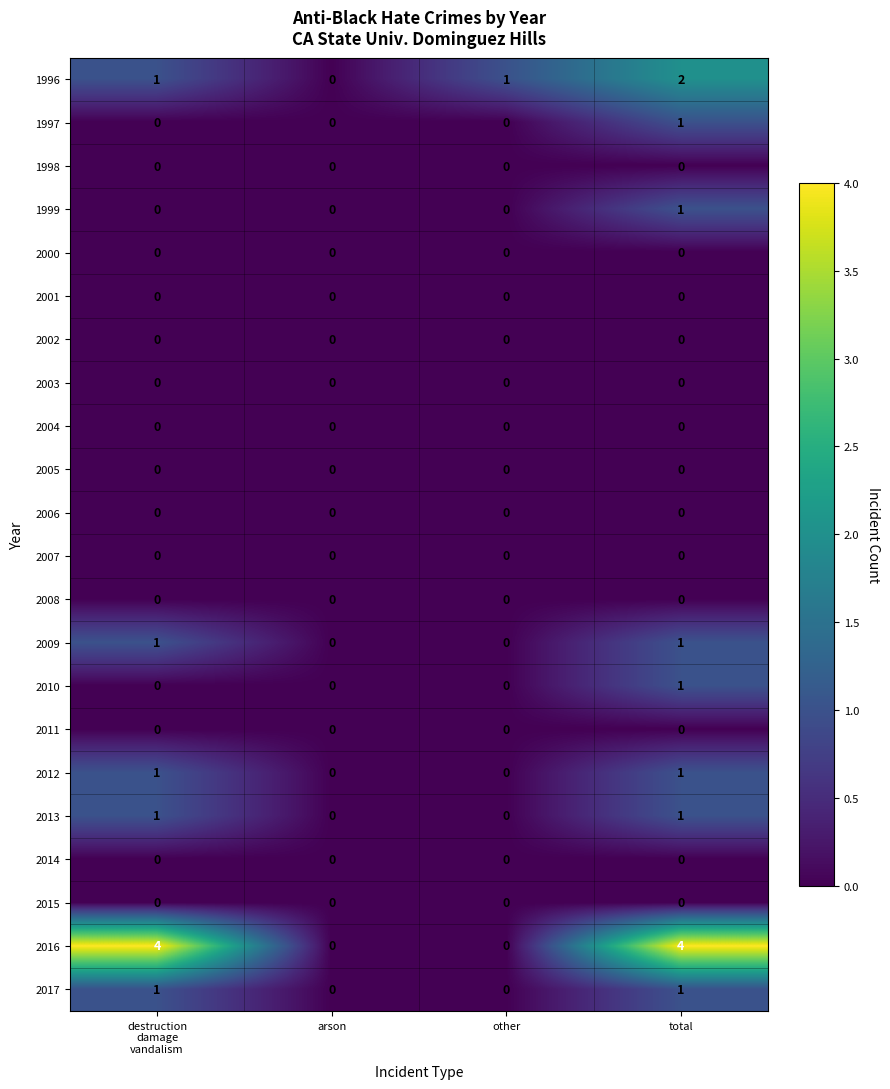

Which series has the largest range (max minus min)?

2016